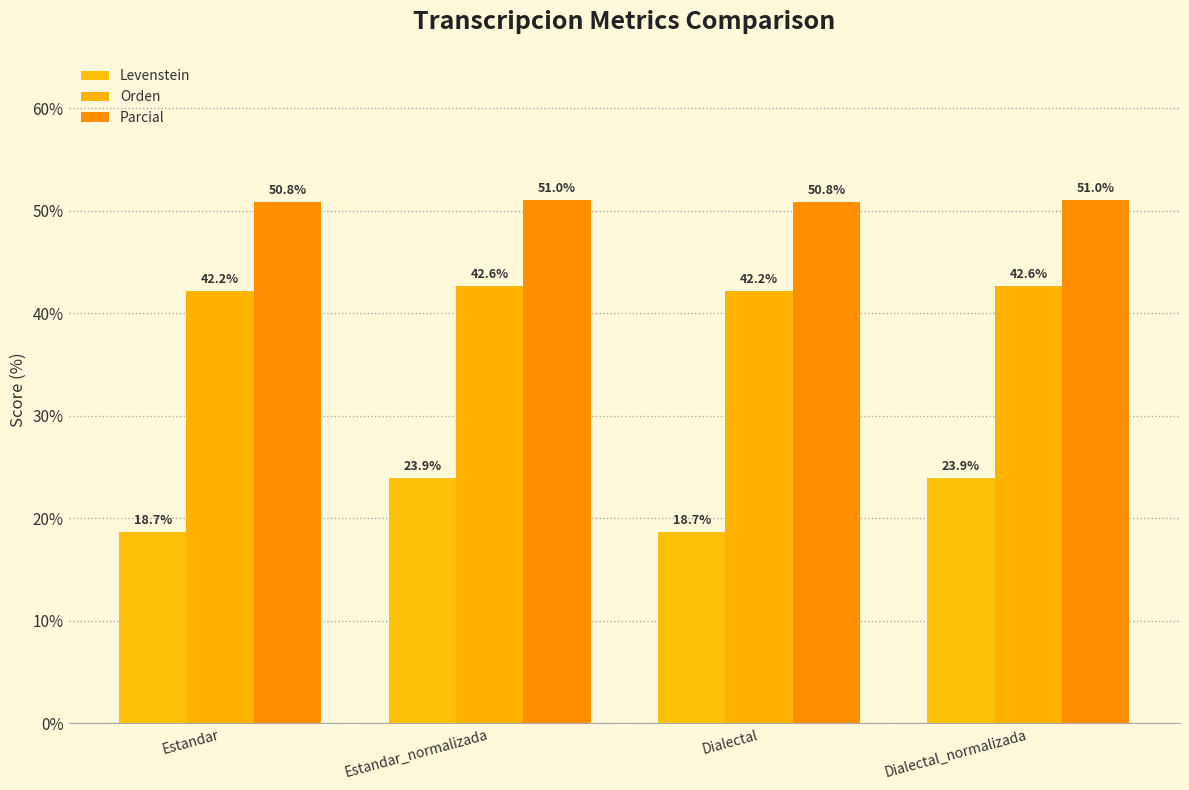

What is the label of the 4th bar from the left?

Dialectal_normalizada